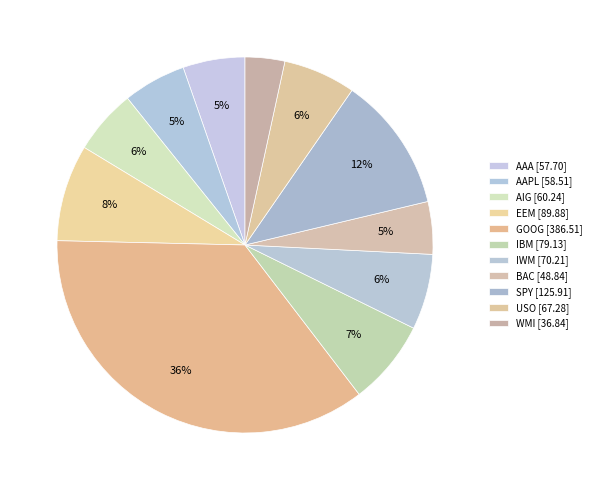

How many segments does this pie chart have?

11